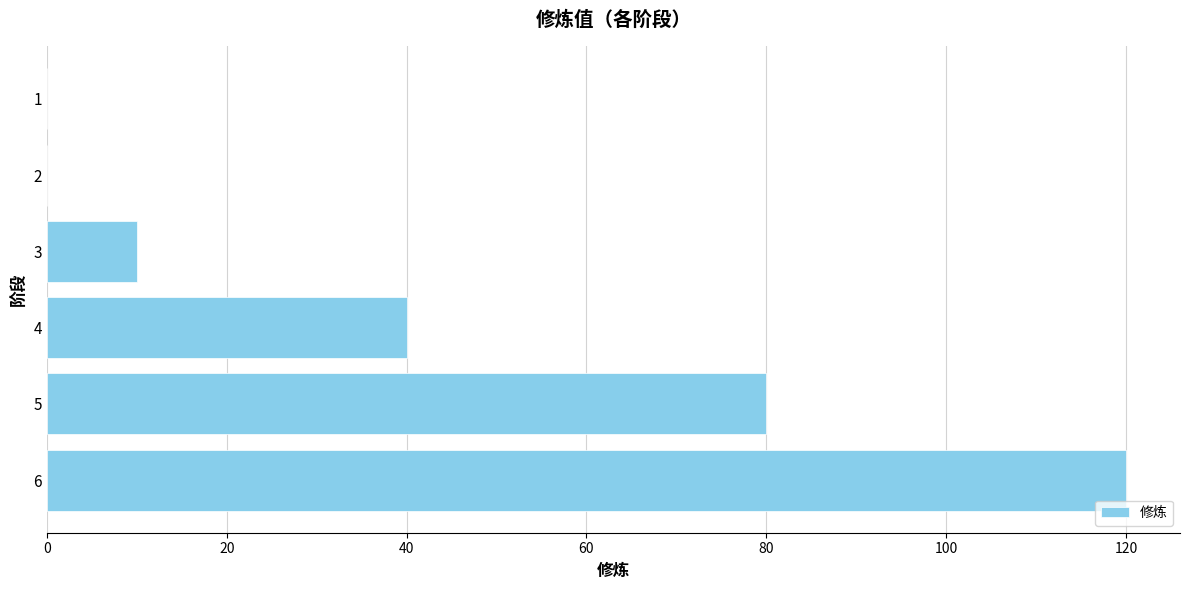

Reading bottom to top, extract all data points from this chart.

6=120	5=80	4=40	3=10	2=0	1=0